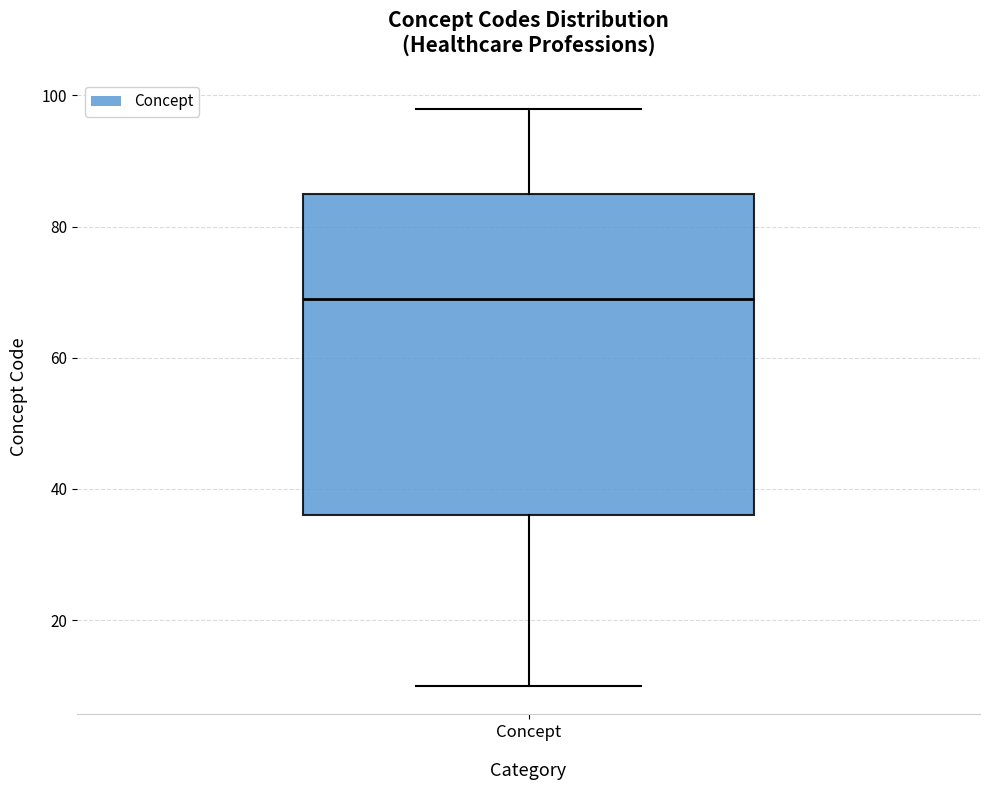

Transcribe this box plot: give where the median line is, the range the box spans, and where the two whiskers end, as read against the y-axis. The values are not printed on the chart, so give them approximately, as read against the axis.

median 70, box 36 to 86, whiskers 10 to 98